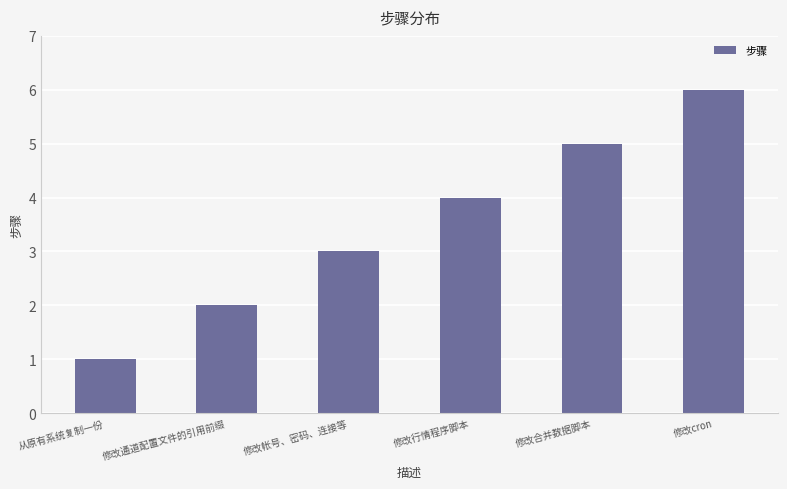

Between 修改合并数据脚本 and 修改行情程序脚本, which is larger?

修改合并数据脚本